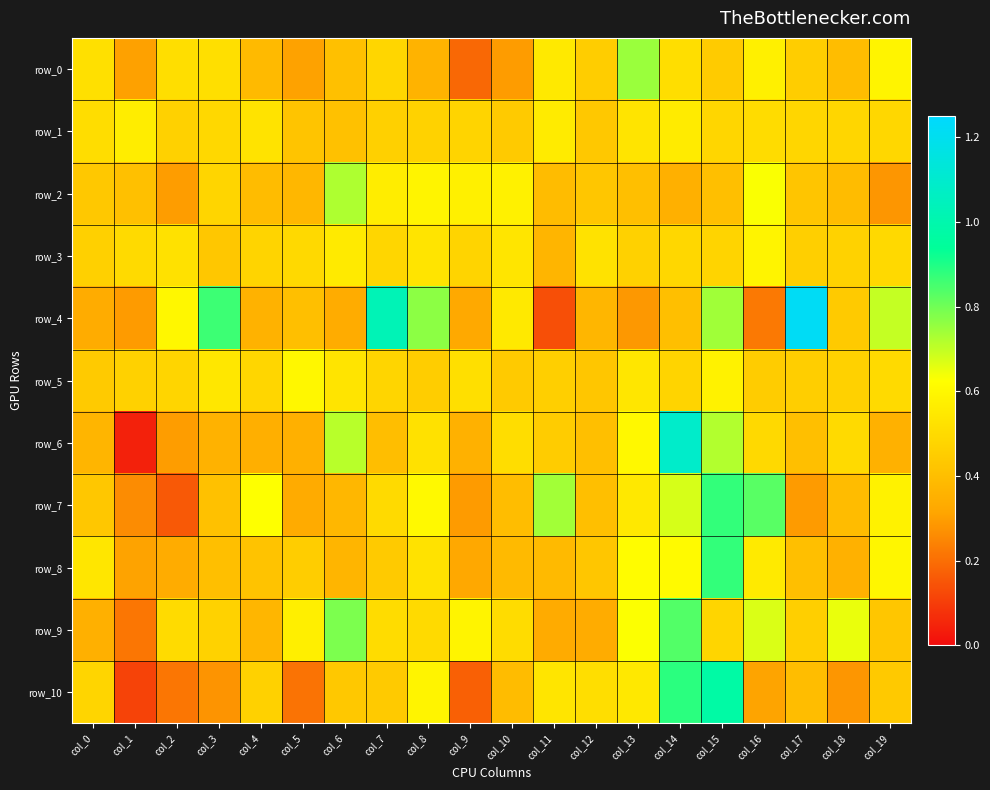

Reading left to right, transcribe all the data shown in this chart.

row_0: 0.5	0.3	0.5	0.5	0.4	0.3	0.4	0.5	0.4	0.2	0.3	0.6	0.4	0.7	0.5	0.4	0.6	0.4	0.4	0.6
row_1: 0.5	0.6	0.5	0.5	0.5	0.4	0.4	0.5	0.5	0.5	0.4	0.6	0.4	0.5	0.6	0.5	0.5	0.5	0.5	0.5
row_2: 0.4	0.4	0.3	0.5	0.4	0.4	0.7	0.6	0.6	0.6	0.6	0.4	0.4	0.4	0.3	0.4	0.6	0.4	0.4	0.3
row_3: 0.5	0.5	0.5	0.4	0.5	0.5	0.6	0.5	0.5	0.5	0.5	0.4	0.5	0.5	0.5	0.5	0.6	0.5	0.5	0.5
row_4: 0.3	0.3	0.6	0.9	0.4	0.4	0.3	1.0	0.8	0.3	0.6	0.1	0.4	0.3	0.4	0.7	0.2	1.2	0.4	0.7
row_5: 0.4	0.5	0.5	0.5	0.5	0.6	0.5	0.5	0.5	0.5	0.4	0.5	0.4	0.5	0.5	0.6	0.4	0.5	0.5	0.5
row_6: 0.4	0.0	0.3	0.4	0.3	0.4	0.7	0.4	0.5	0.4	0.5	0.4	0.4	0.6	1.1	0.7	0.5	0.4	0.5	0.4
row_7: 0.4	0.3	0.2	0.4	0.6	0.3	0.4	0.5	0.6	0.3	0.4	0.7	0.4	0.5	0.7	0.9	0.8	0.3	0.4	0.6
row_8: 0.5	0.3	0.3	0.4	0.4	0.5	0.4	0.4	0.5	0.3	0.4	0.4	0.4	0.6	0.6	0.9	0.6	0.4	0.4	0.6
row_9: 0.4	0.2	0.5	0.5	0.4	0.6	0.8	0.5	0.5	0.6	0.5	0.3	0.3	0.6	0.8	0.5	0.7	0.5	0.7	0.4
row_10: 0.5	0.1	0.2	0.3	0.5	0.2	0.4	0.4	0.6	0.2	0.4	0.5	0.5	0.5	0.9	1.0	0.3	0.4	0.3	0.4